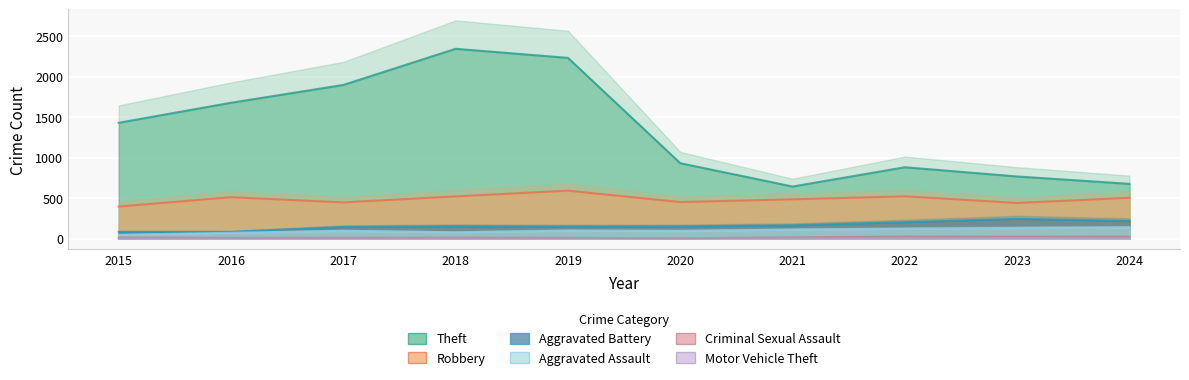

What is the sum of the Robbery values at 2023 and 2015?

834